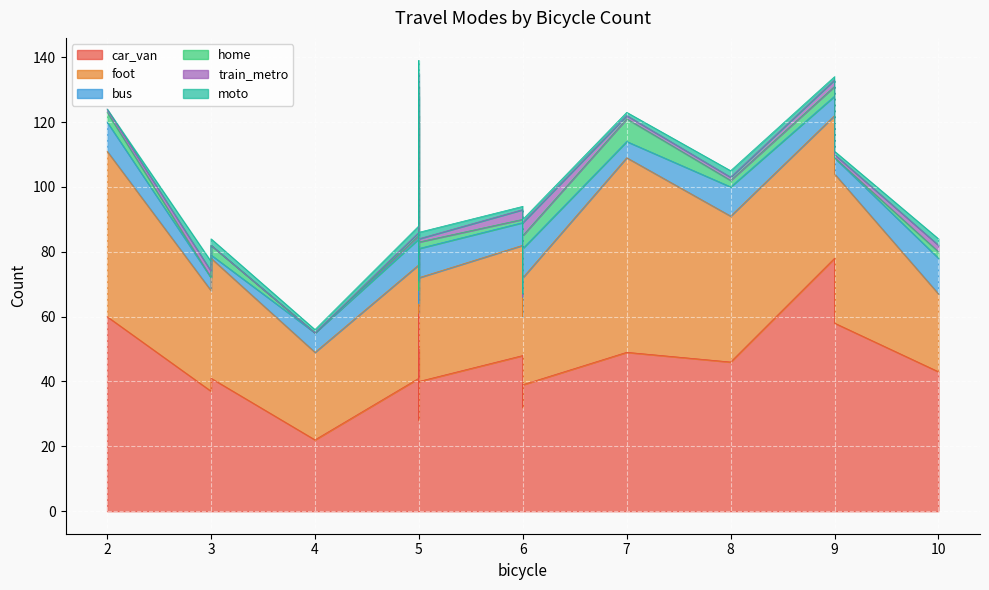

How many interior local valleys does the car_van series have?

5